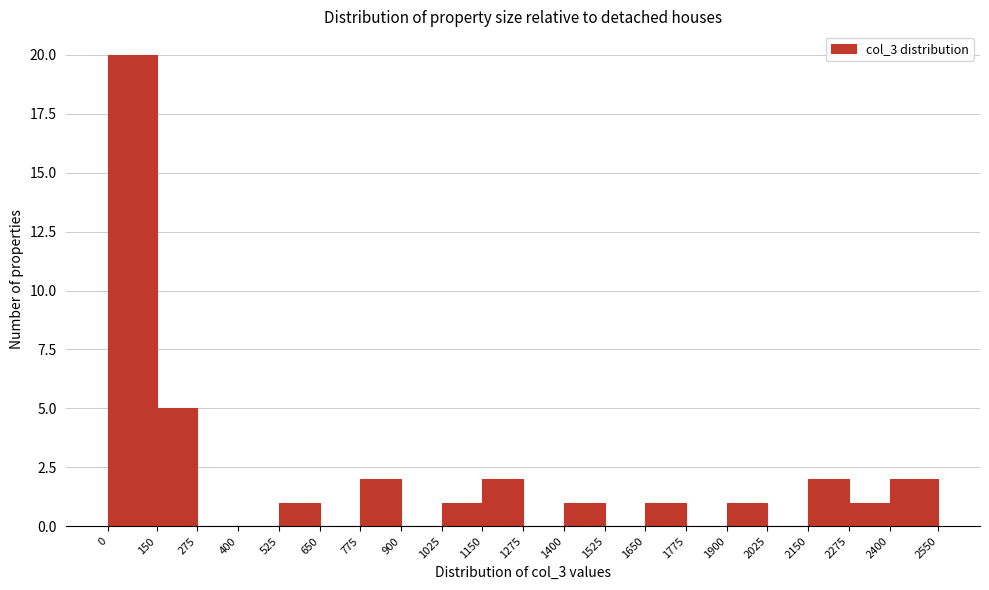

Reading left to right, list every bar in this chart as the range it spans on the x-axis followed by its height. The values are not printed on the chart, so give them approximately, as read against the axis.

0 to 150: 20
150 to 275: 5
275 to 400: 0
400 to 525: 0
525 to 650: 1
650 to 775: 0
775 to 900: 2
900 to 1025: 0
1025 to 1150: 1
1150 to 1275: 2
1275 to 1400: 0
1400 to 1525: 1
1525 to 1650: 0
1650 to 1775: 1
1775 to 1900: 0
1900 to 2025: 1
2025 to 2150: 0
2150 to 2275: 2
2275 to 2400: 1
2400 to 2550: 2